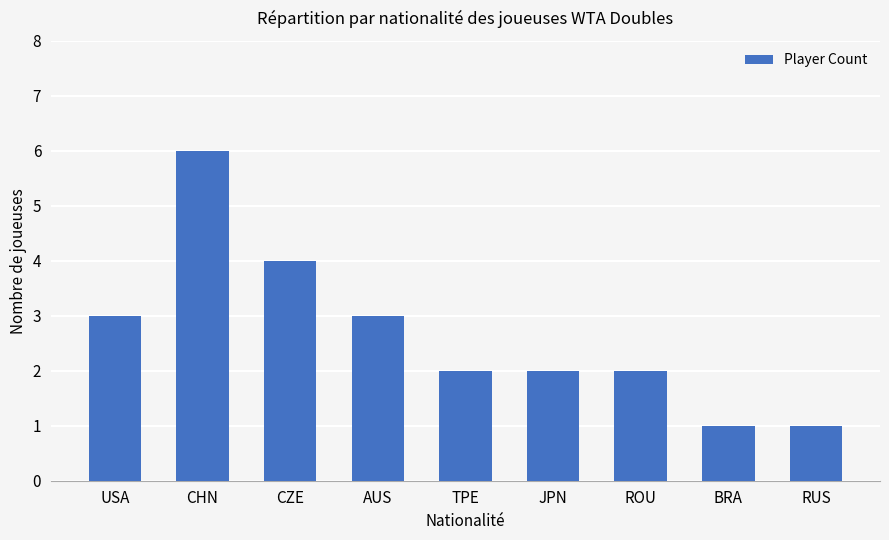

What is the label of the 4th bar from the left?

AUS